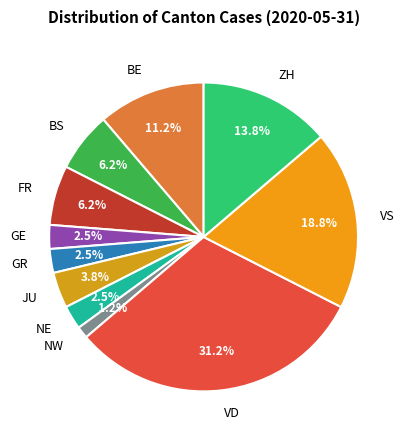

Count the number of slices in the pie.

11